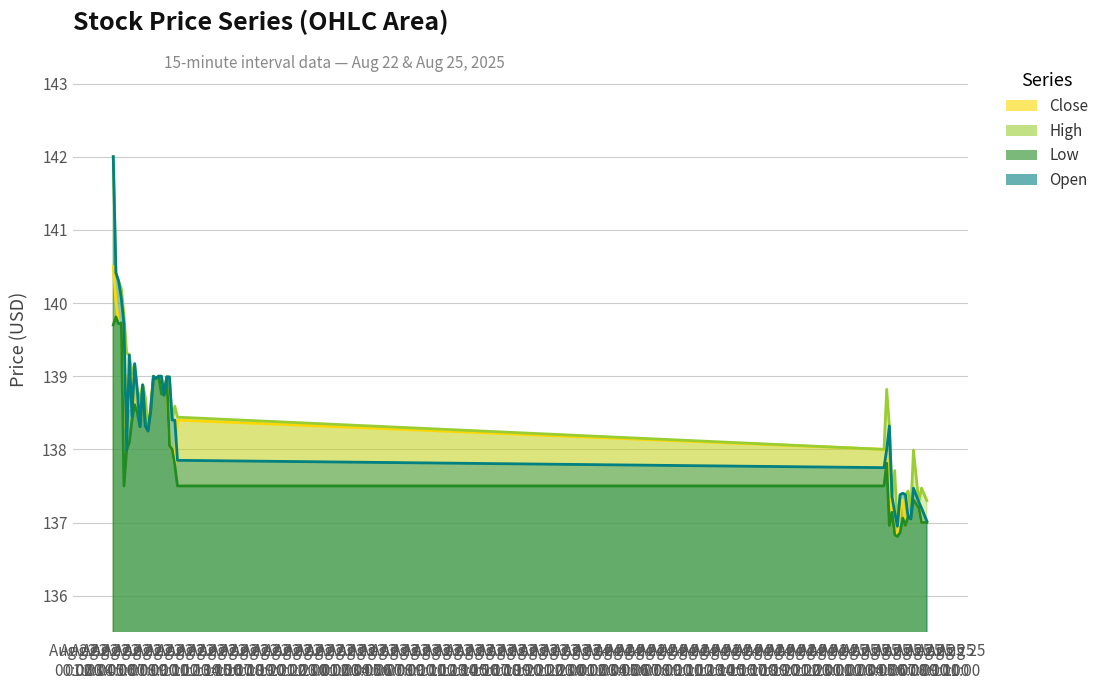

What is the difference between the maximum and minimum values in the Close series?

3.7